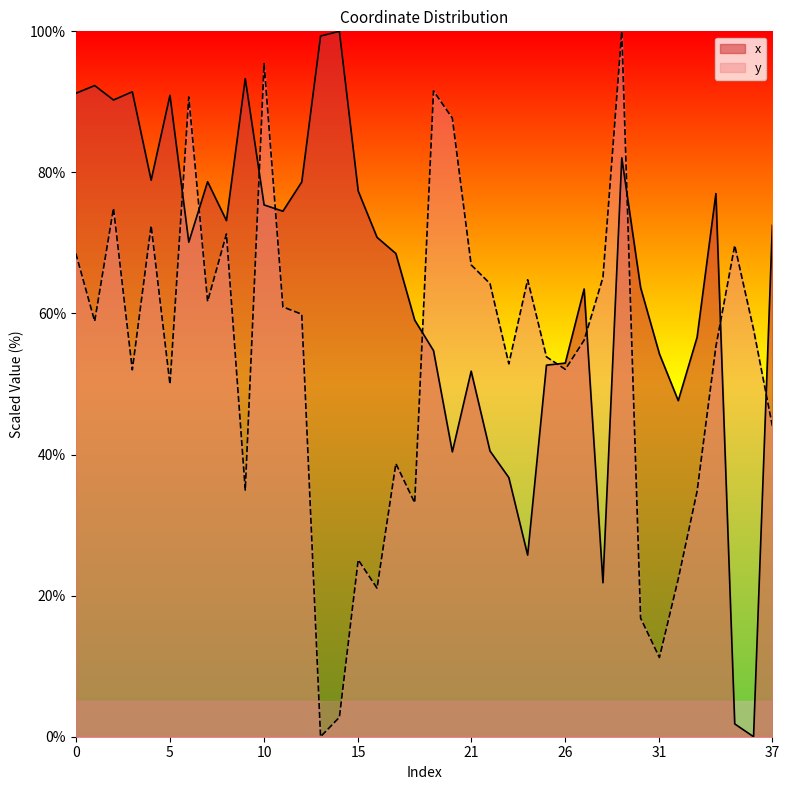

At 7, list the series in order from smallest to largest.

y, x